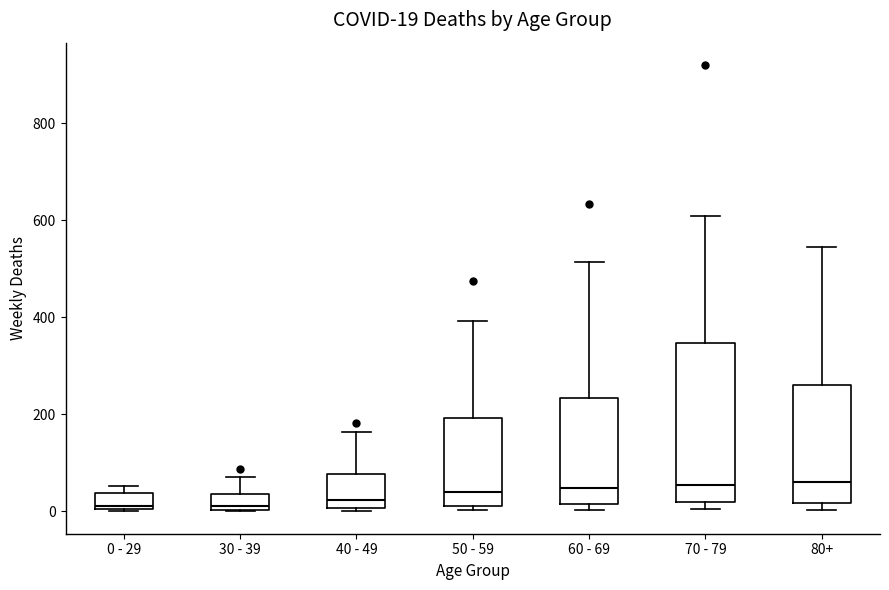

Comparing the boxes themselves (not the whiskers), which one is the tallest?

70 - 79